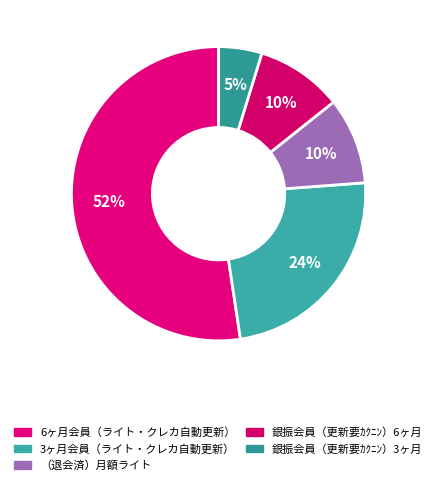

How many segments does this pie chart have?

5